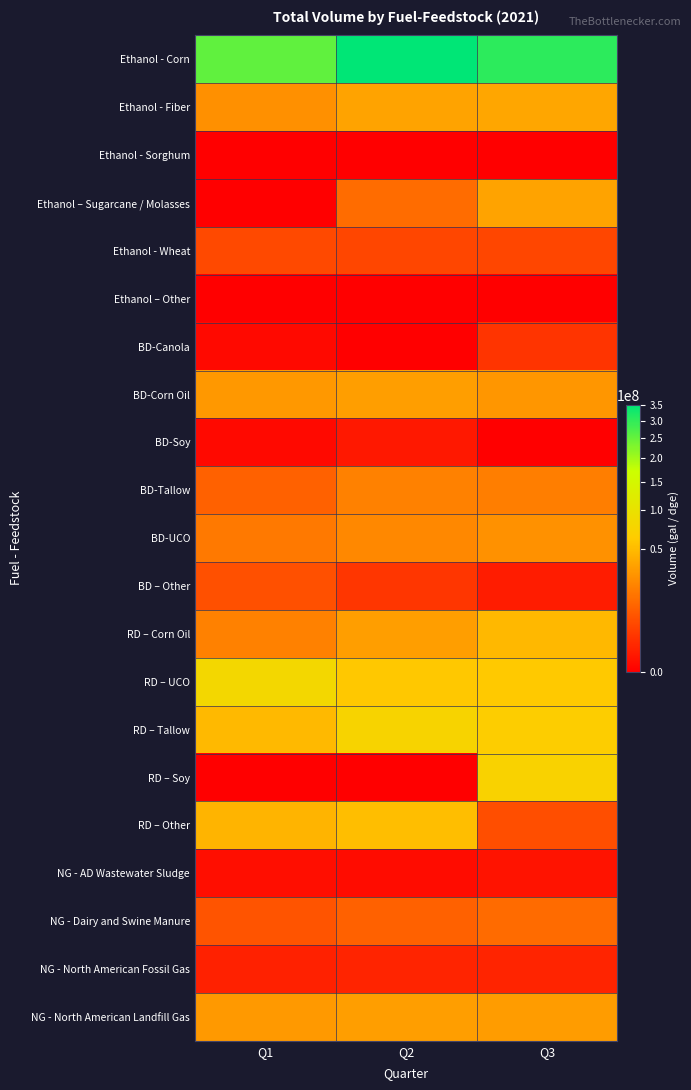

Reading left to right, what are all the values shown in this chart?

Ethanol - Corn: Q1=255070842	Q2=350364644	Q3=301797945
Ethanol - Fiber: Q1=25934325	Q2=35362962	Q3=37017616
Ethanol - Sorghum: Q1=0	Q2=0	Q3=0
Ethanol – Sugarcane / Molasses: Q1=0	Q2=12874110	Q3=35892538
Ethanol - Wheat: Q1=4924792	Q2=4521495	Q3=4377479
Ethanol – Other: Q1=0	Q2=0	Q3=0
BD-Canola: Q1=31618	Q2=0	Q3=2190767
BD-Corn Oil: Q1=29824980	Q2=32729108	Q3=29030571
BD-Soy: Q1=38694	Q2=294918	Q3=0
BD-Tallow: Q1=9748519	Q2=20137331	Q3=18849541
BD-UCO: Q1=17073495	Q2=22664233	Q3=27058573
BD – Other: Q1=6104080	Q2=2412010	Q3=496153
RD – Corn Oil: Q1=20205861	Q2=33295373	Q3=48004593
RD – UCO: Q1=80824185	Q2=59225747	Q3=60331262
RD – Tallow: Q1=48680629	Q2=73709702	Q3=64265797
RD – Soy: Q1=0	Q2=0	Q3=71459045
RD – Other: Q1=45498151	Q2=52555692	Q3=5616364
NG - AD Wastewater Sludge: Q1=96789	Q2=76800	Q3=189931
NG - Dairy and Swine Manure: Q1=7008784	Q2=9829165	Q3=12609558
NG - North American Fossil Gas: Q1=748237	Q2=937198	Q3=896174
NG - North American Landfill Gas: Q1=30381489	Q2=32701006	Q3=32350173